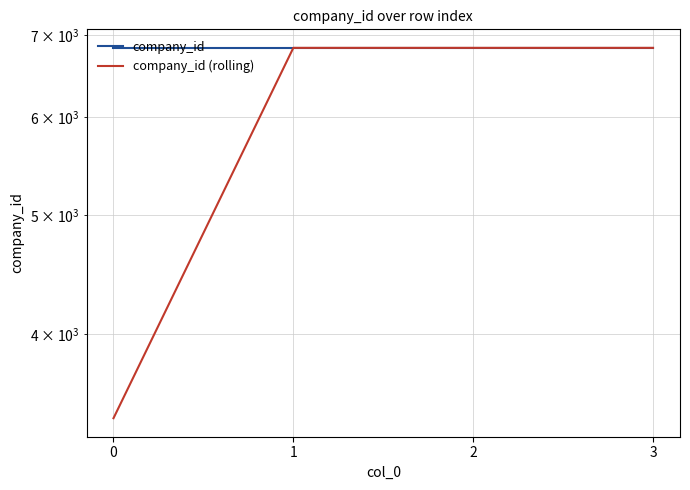

What is the value of the company_id point at the 2nd from the left?

6835.0